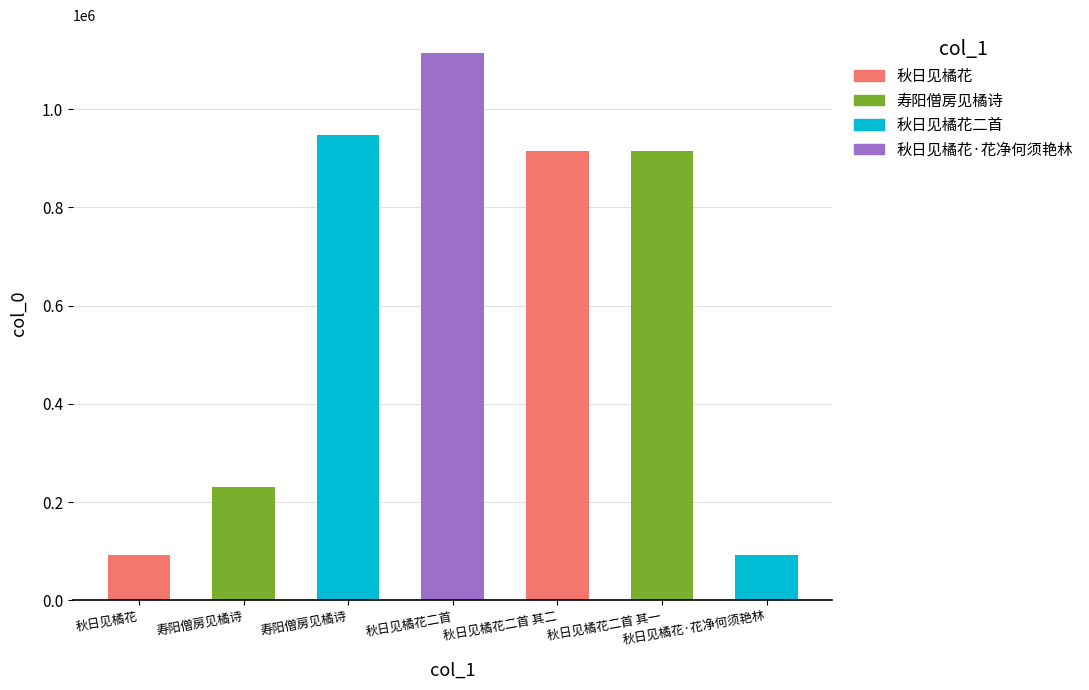

Reading right to left, extract all data points from this chart.

93510	914534	914533	1115109	946729	231067	93506